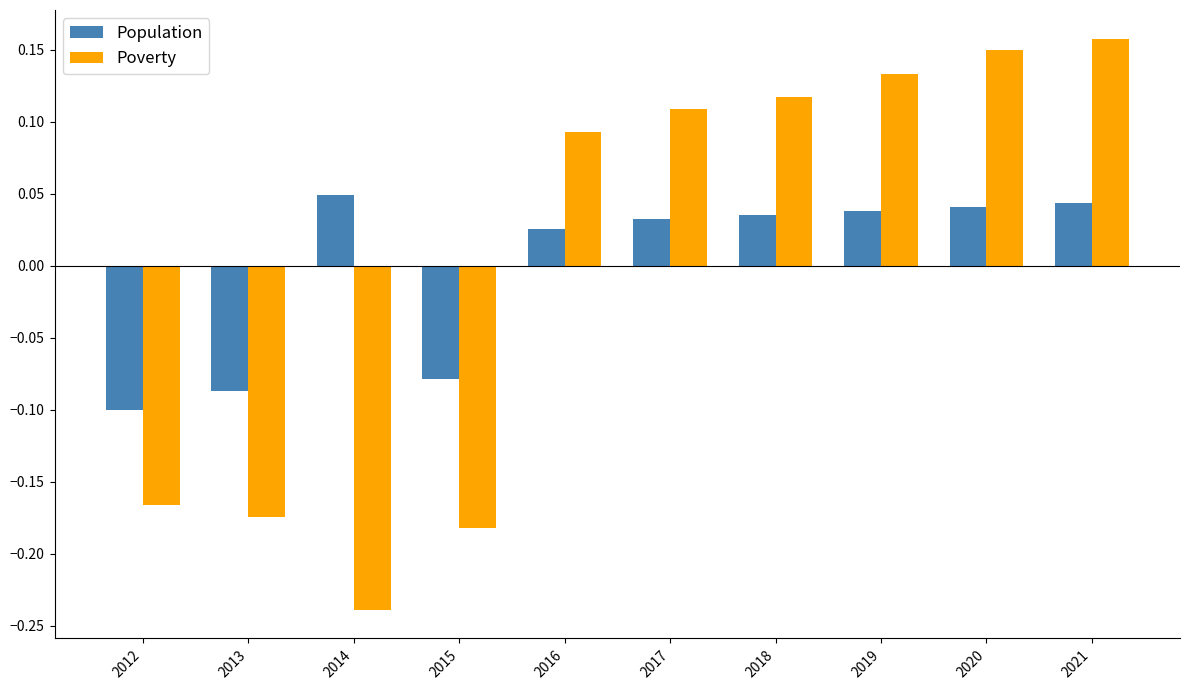

How many values in the Poverty series exceed 0?

6